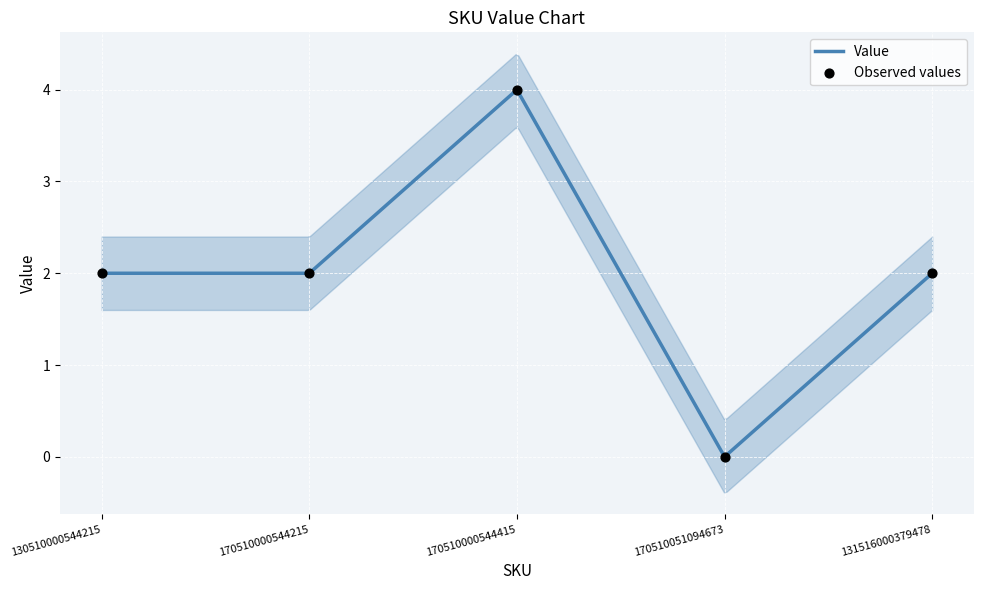

Between 131516000379478 and 170510000544415, which is larger?

170510000544415